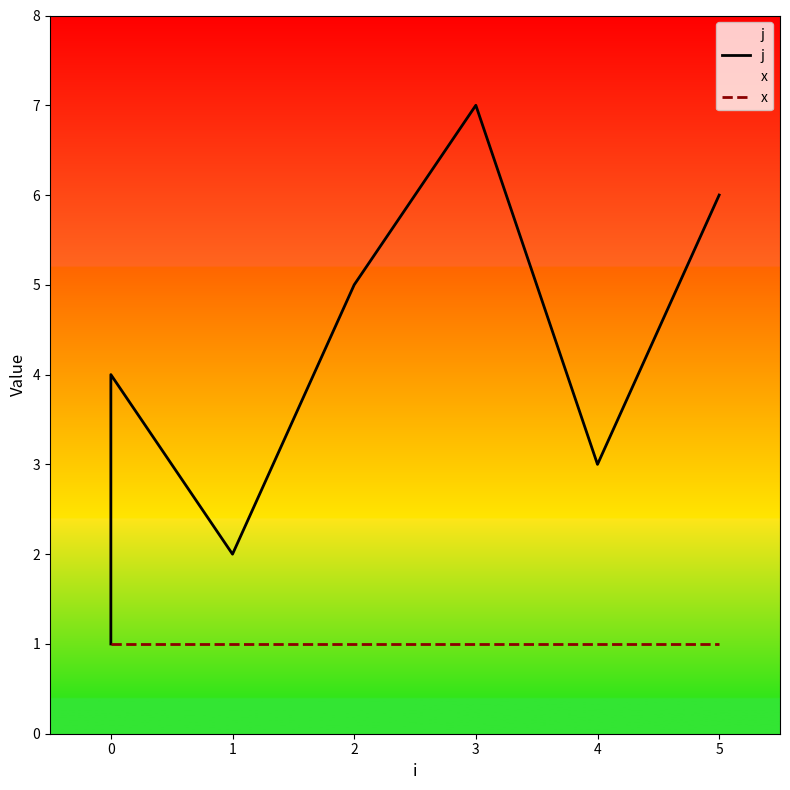

What is the value of the j point at the 7th from the left?

6